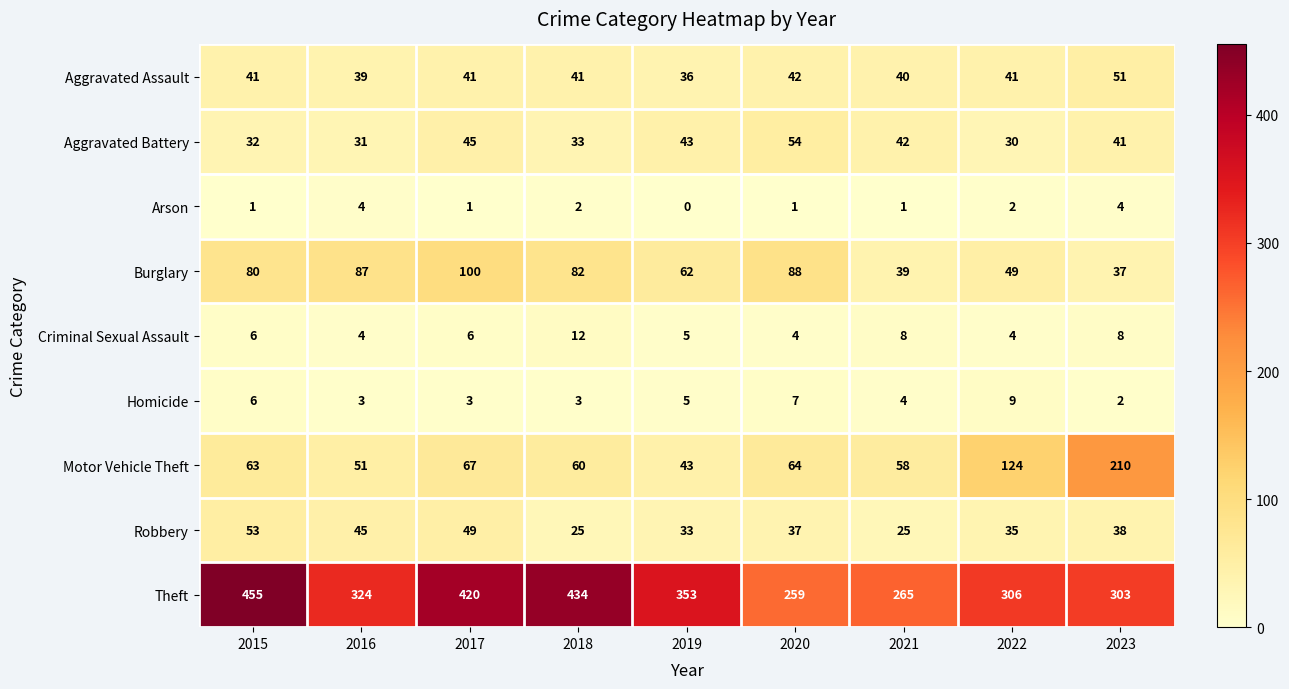

What is the total value across all series at 2021?

482